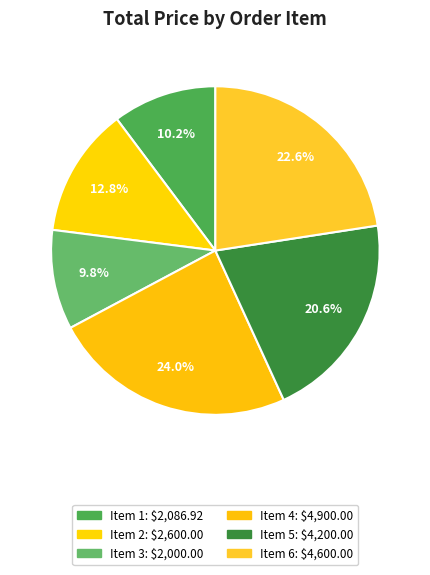

Is there any slice that represents more than half of the pie?

No